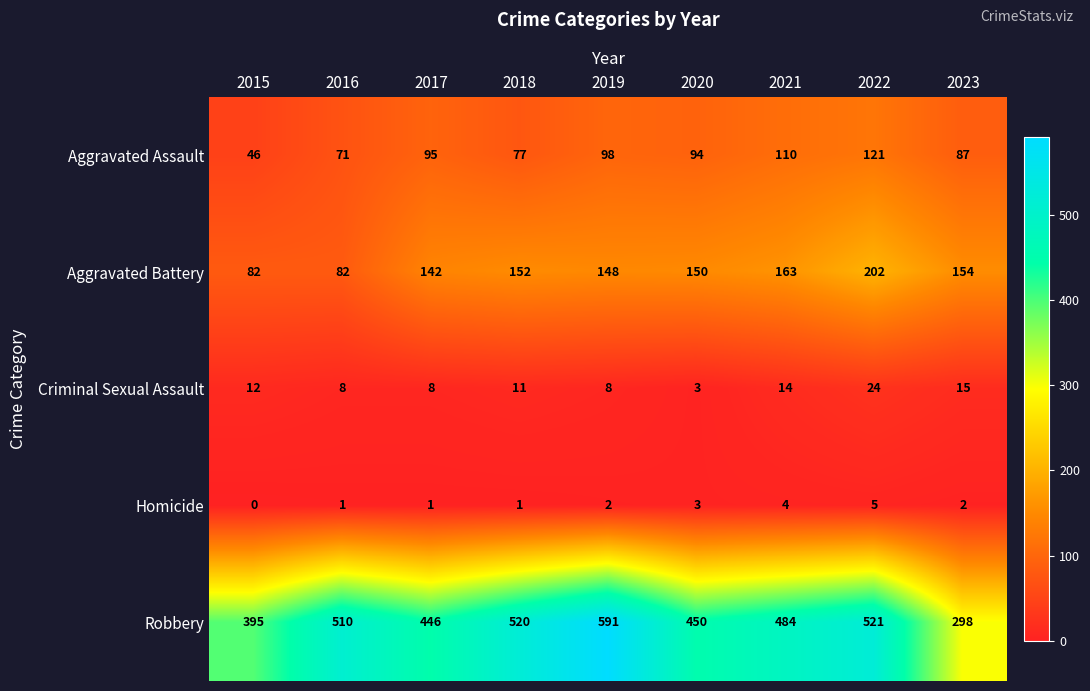

Between 2022 and 2023, which series saw the biggest shift?

Robbery